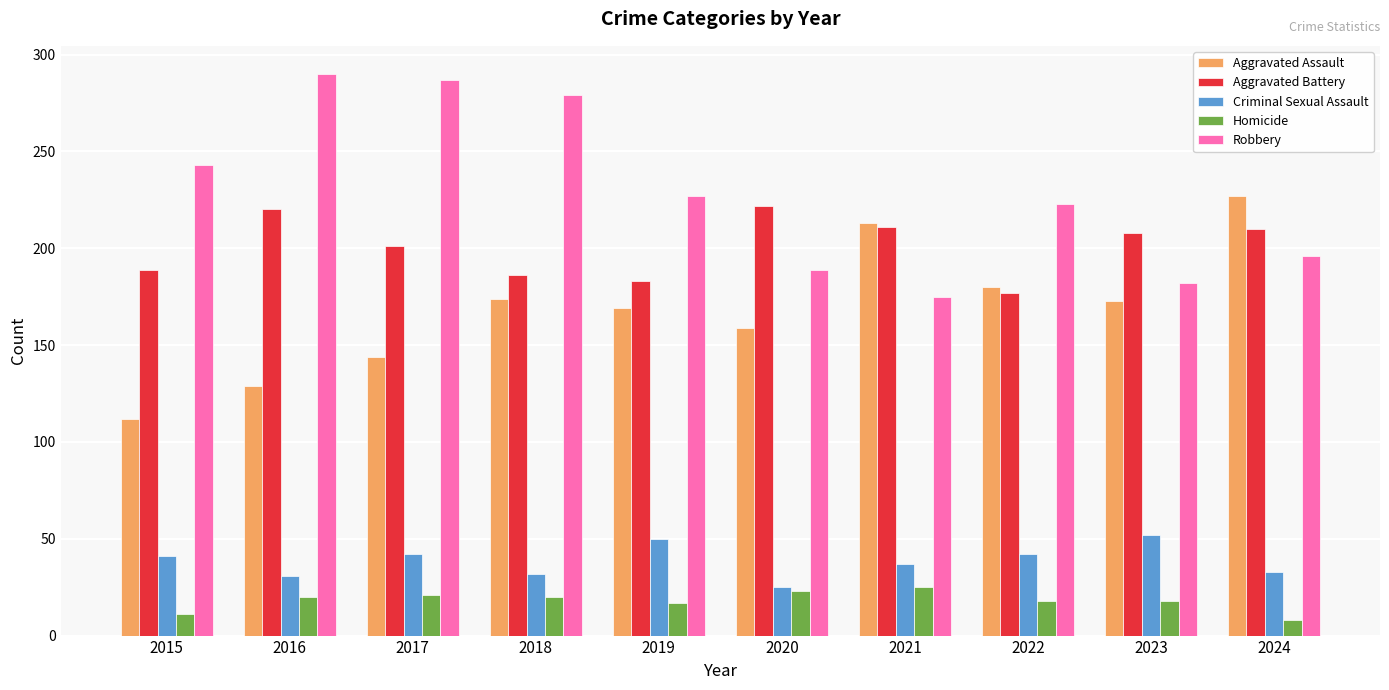

At 2018, list the series in order from largest to smallest.

Robbery, Aggravated Battery, Aggravated Assault, Criminal Sexual Assault, Homicide